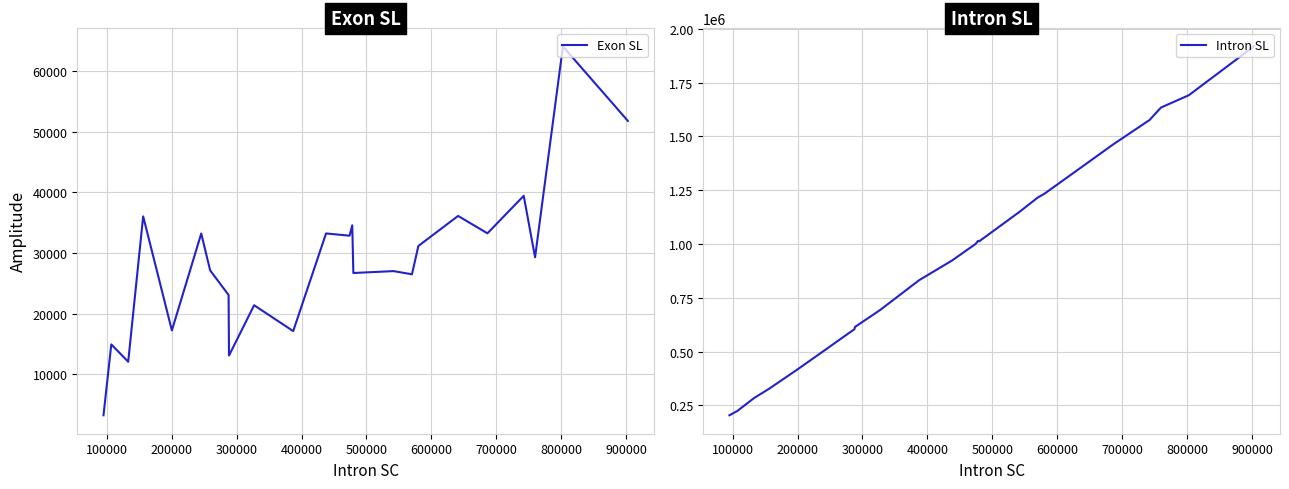

Rank the series by their average value, from lowest to highest.

Exon SL, Intron SL